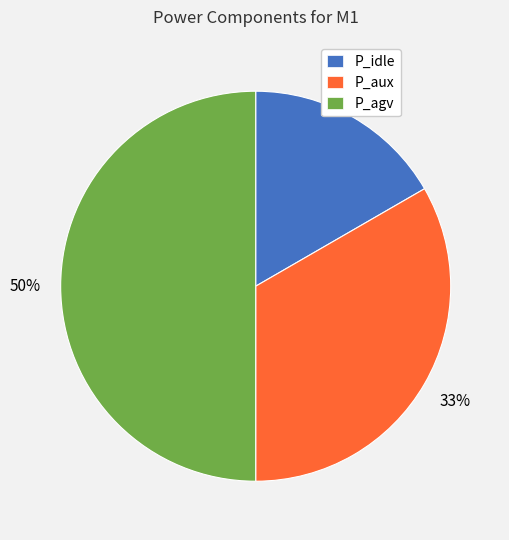

Between P_idle and P_aux, which is larger?

P_aux